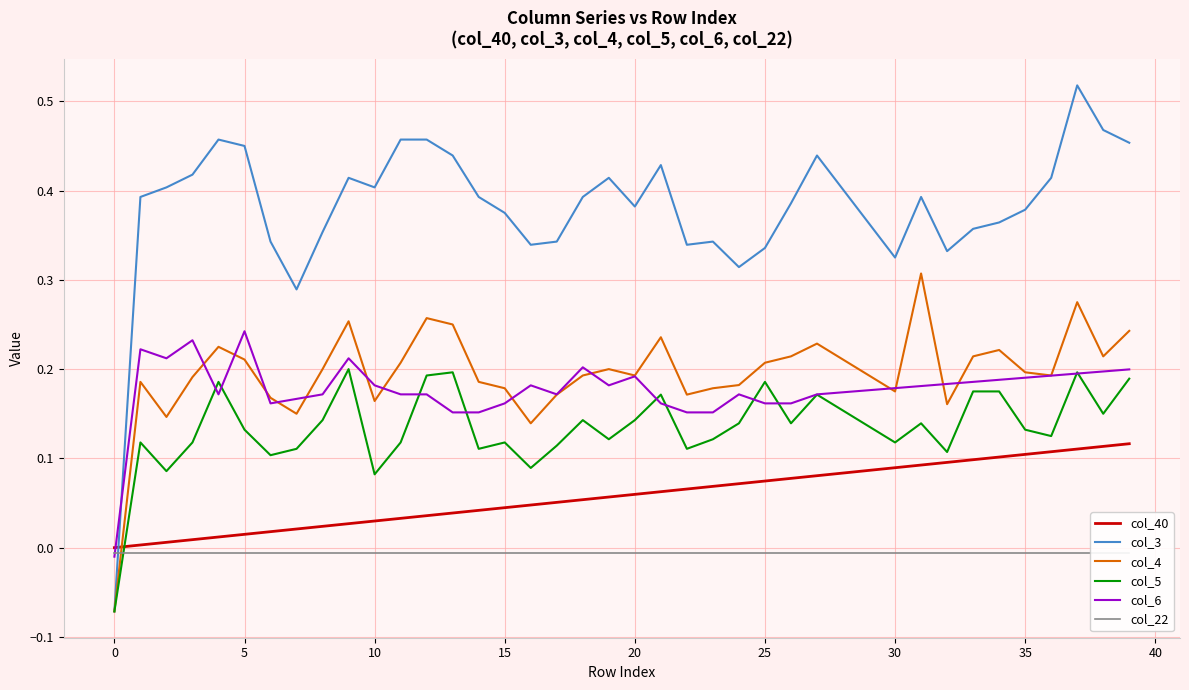

In col_3, how many points are higher than both neighbors (excluding endpoints)?

8